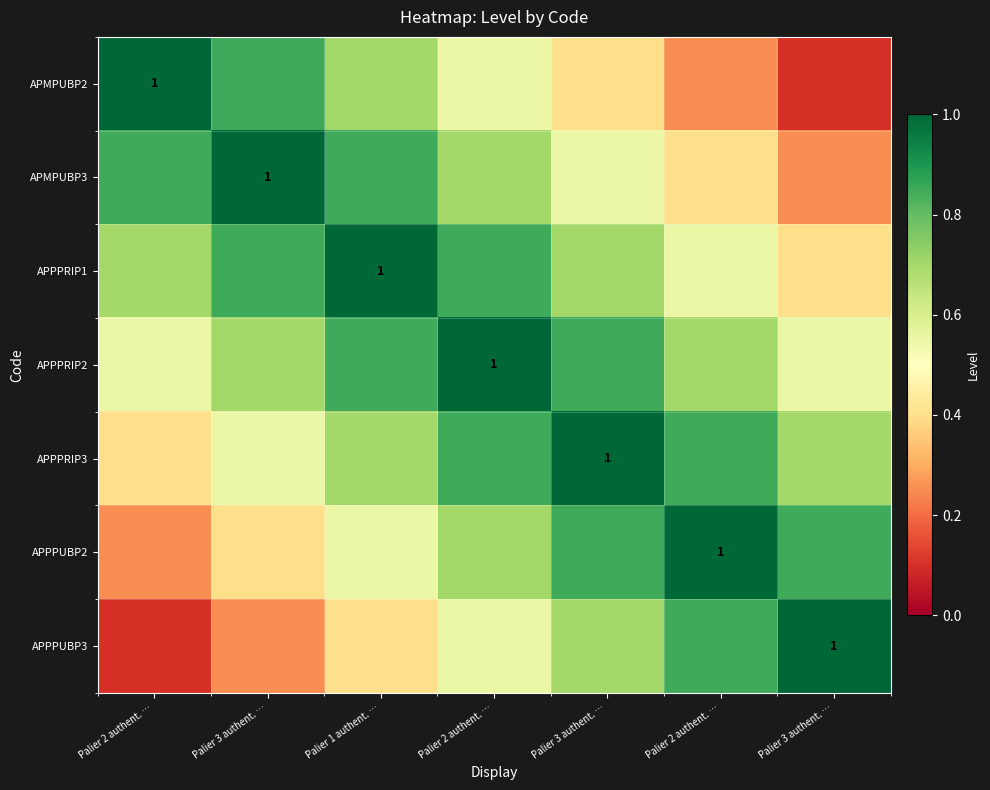

What value does the APMPUBP2 series have at Palier 2 authent. …?

1.0